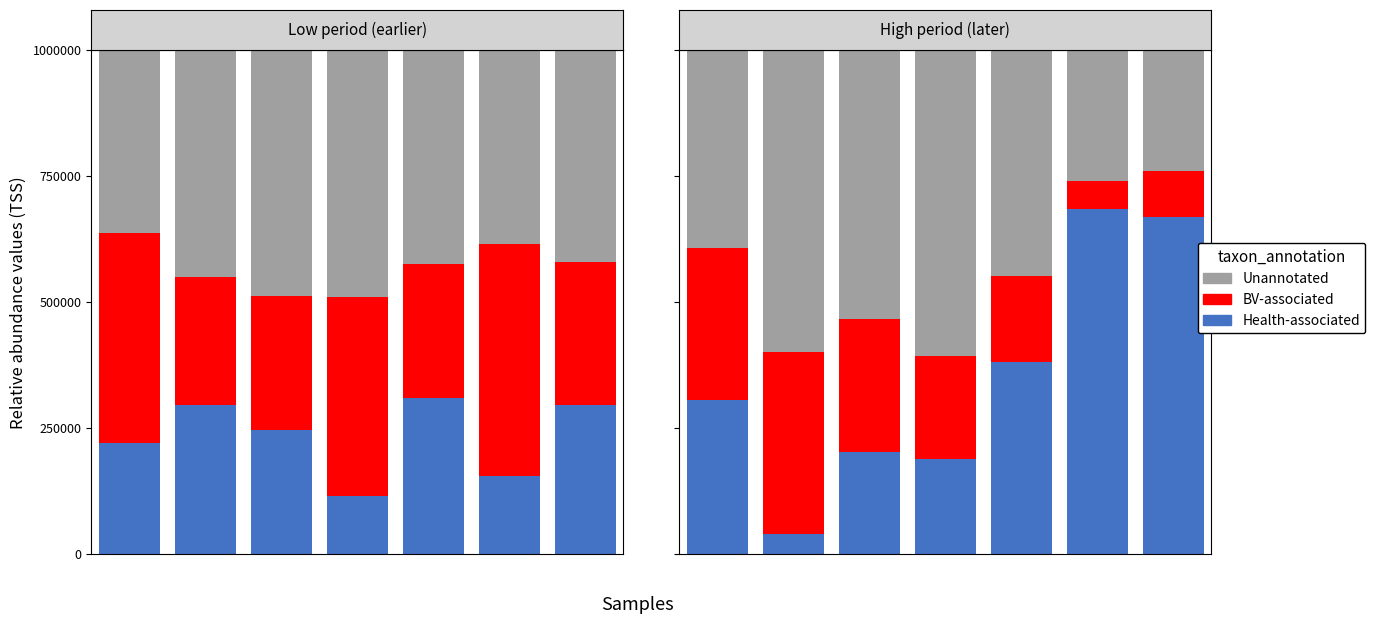

True or false: Health-associated has a value of 313741.7 at 1.0.

False